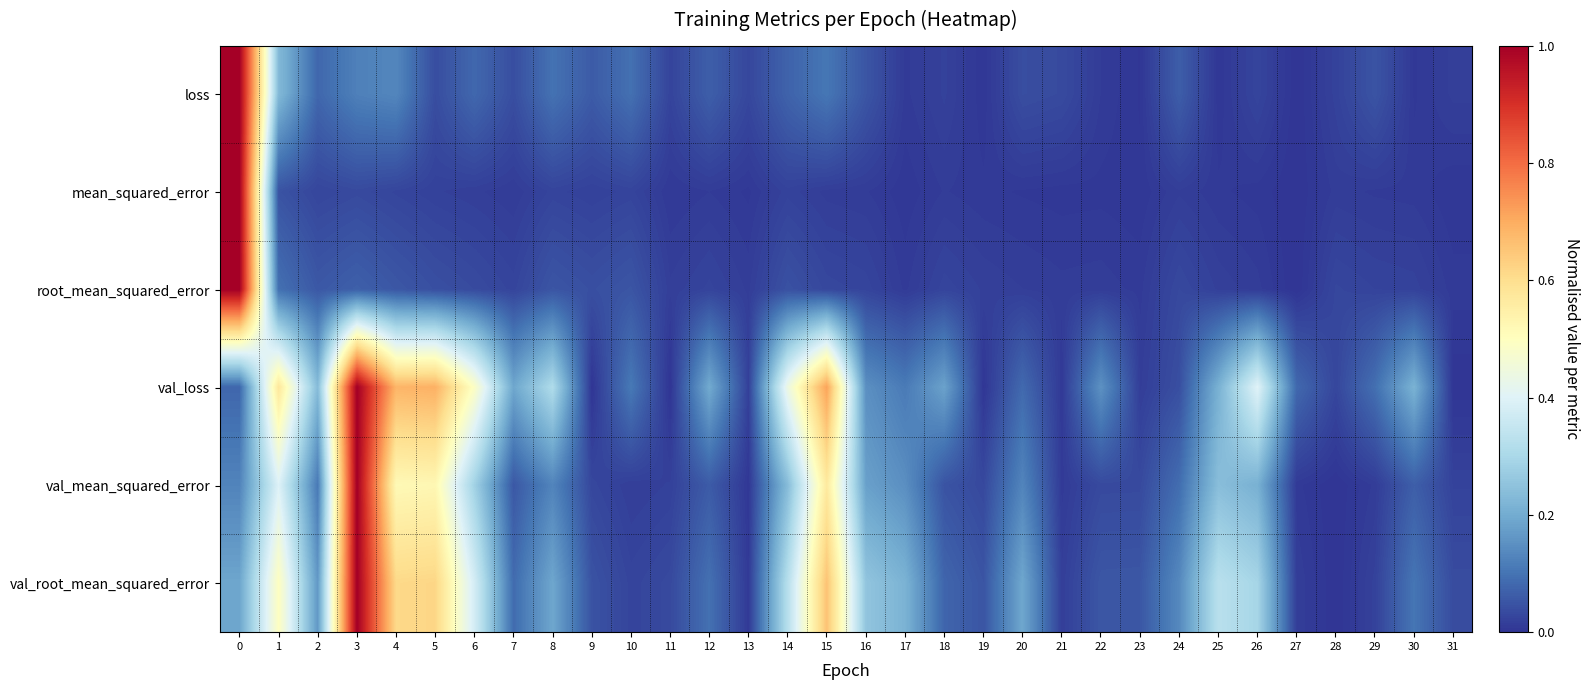

Which series has the widest spread of values?

loss